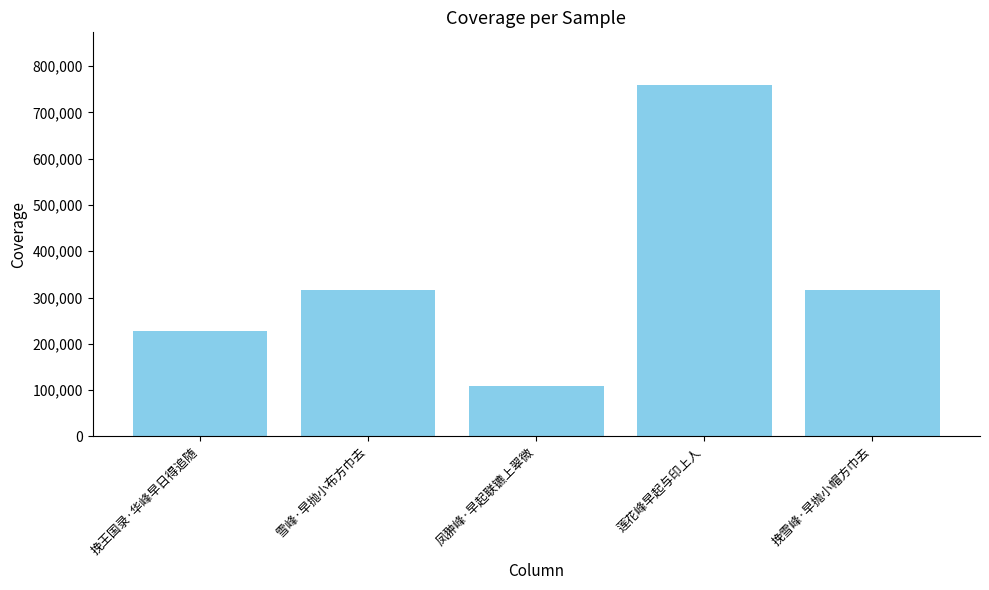

Approximately how many times larger is the value at 挽王国录·华峰早日得追随 compared to 挽雪峰·早抛小帽方巾去?

0.7